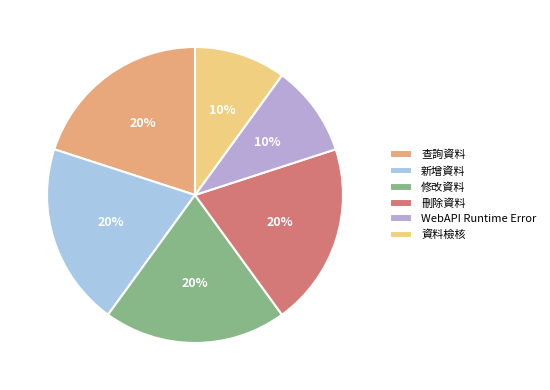

What percentage is the WebAPI Runtime Error slice, to the nearest percent?

10%